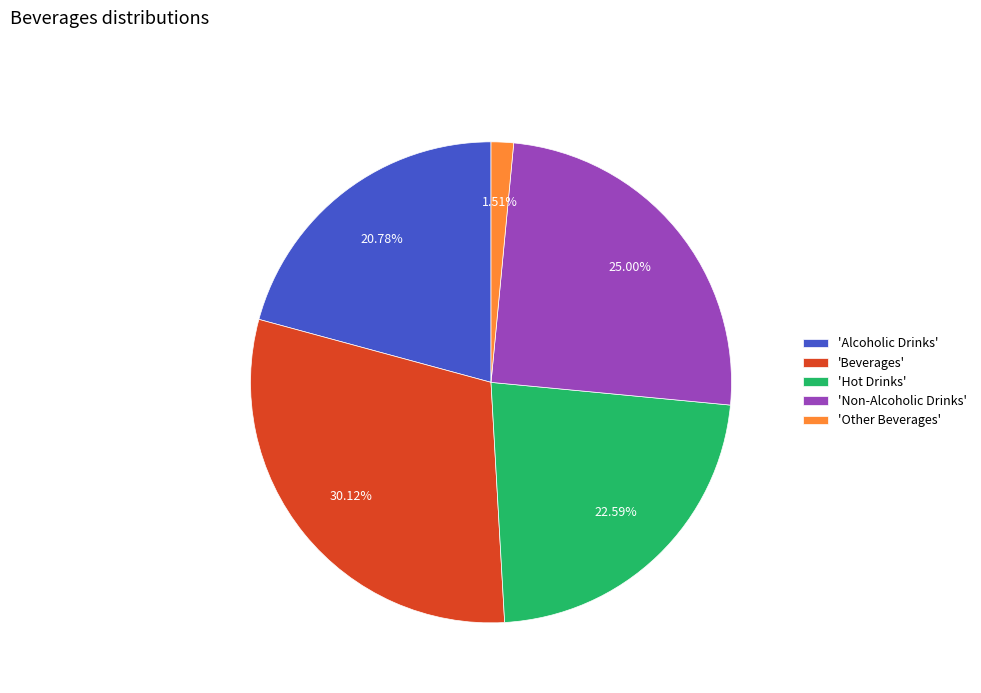

Is there any slice that represents more than half of the pie?

No